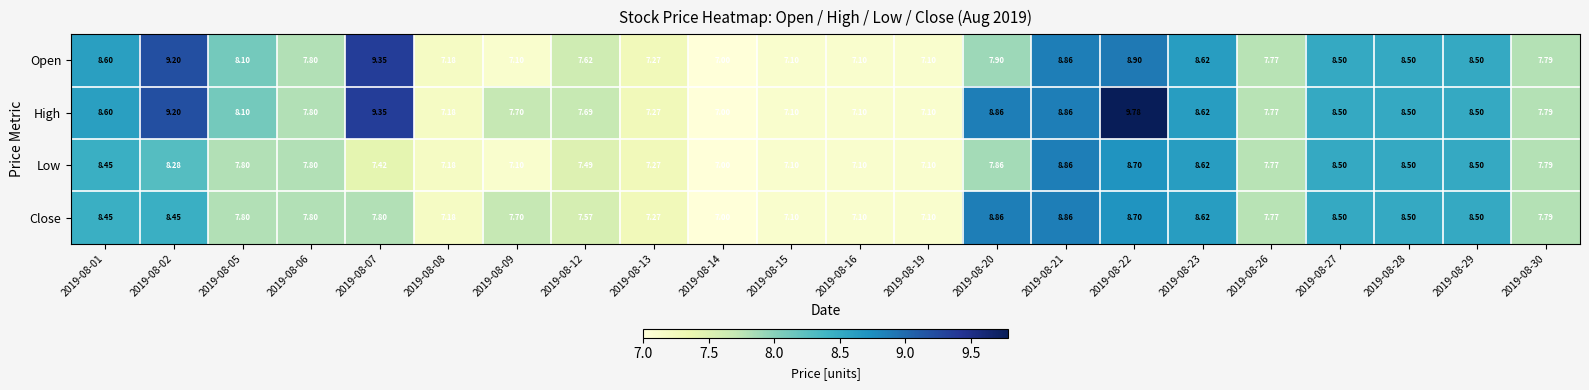

What is the greatest value displayed?

9.8